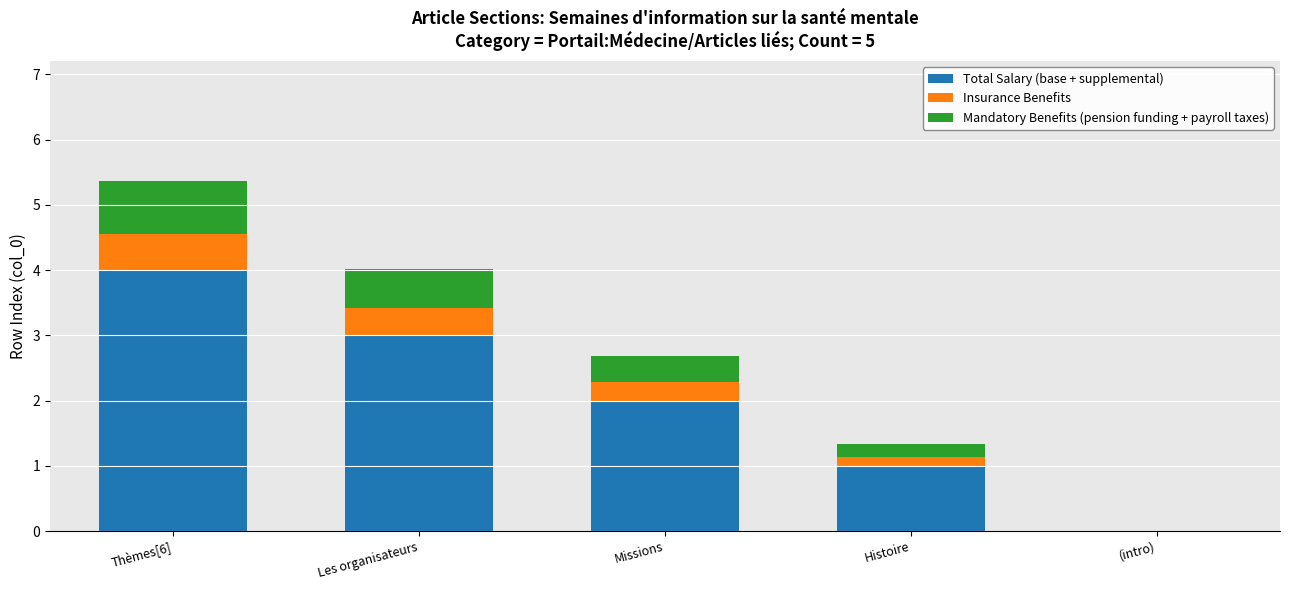

What is the sum of all Total Salary (base + supplemental) values?

10.0